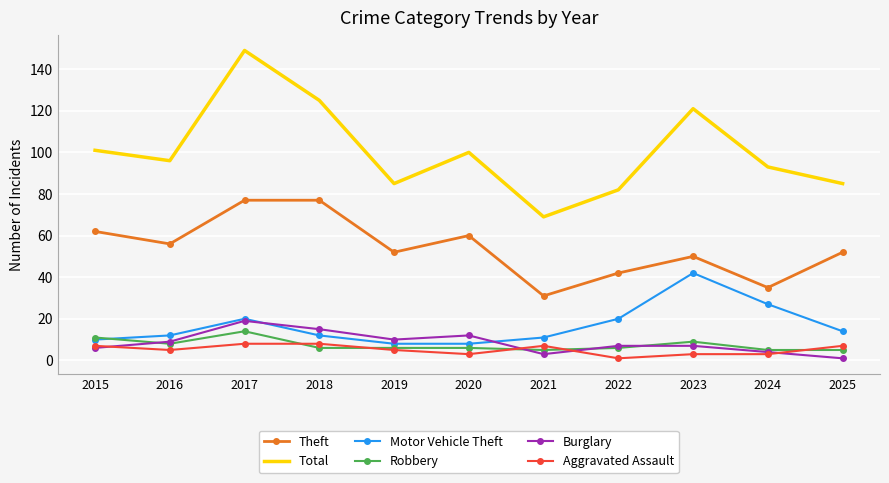

True or false: Motor Vehicle Theft and Aggravated Assault cross at least once.

False